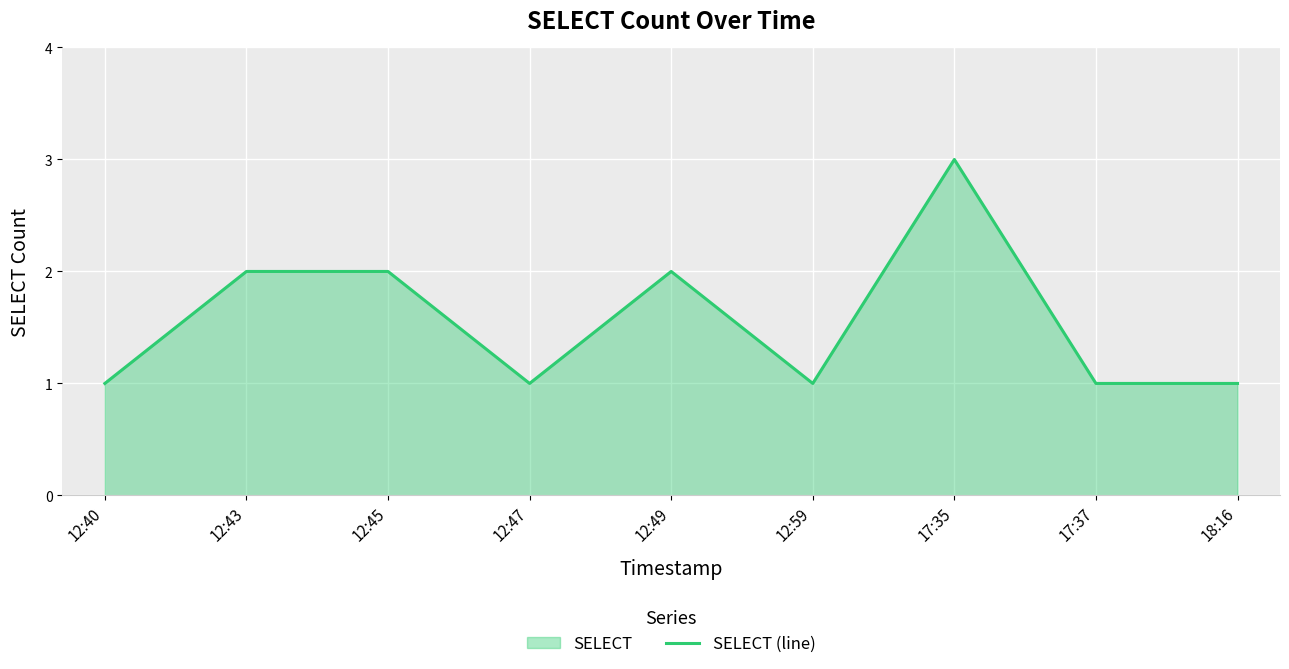

Which has a higher value, 17:37 or 12:49?

12:49